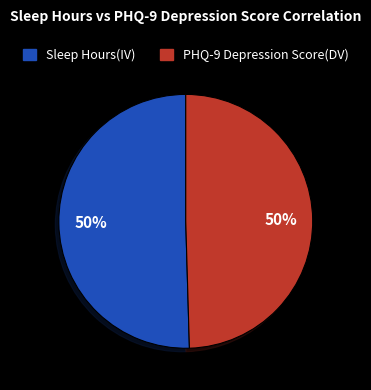

To the nearest percent, what portion does Sleep Hours(IV) represent?

50%